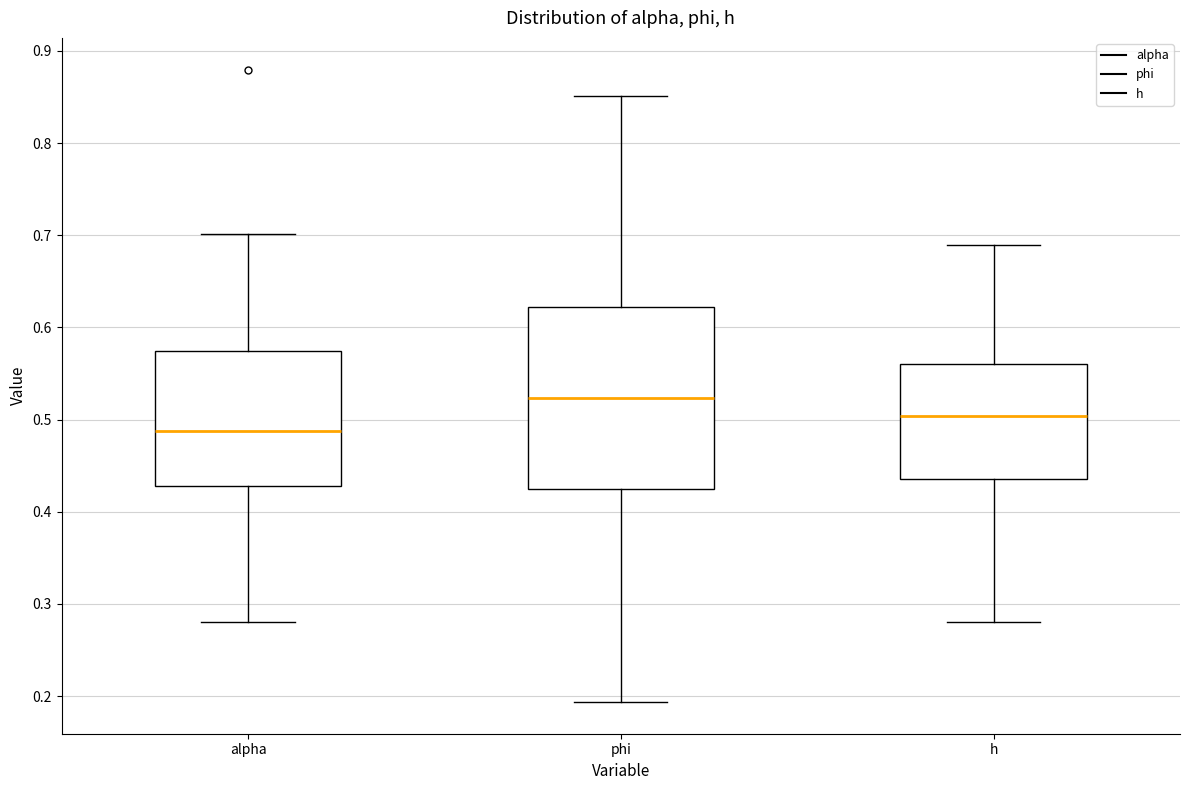

Where does the median line of the box for alpha sit on the y-axis? The values are not printed on the chart, so give them approximately, as read against the axis.

0.49